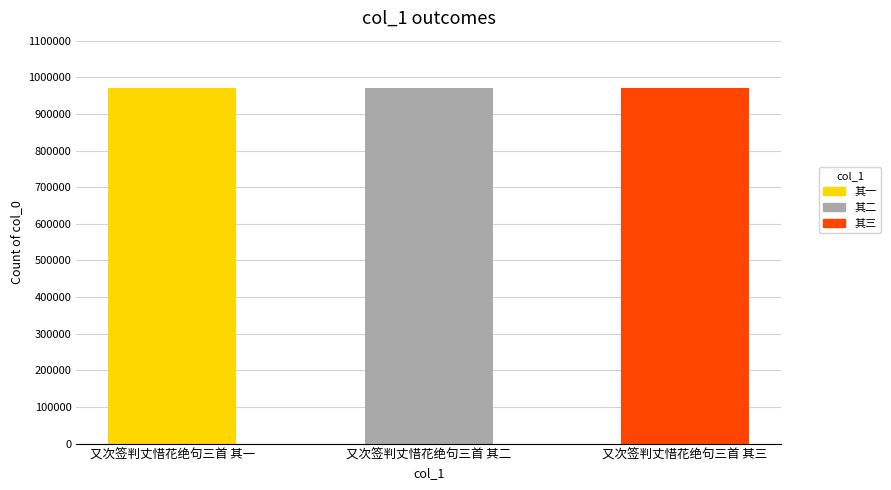

What is the value of the 1st bar from the left?

970943